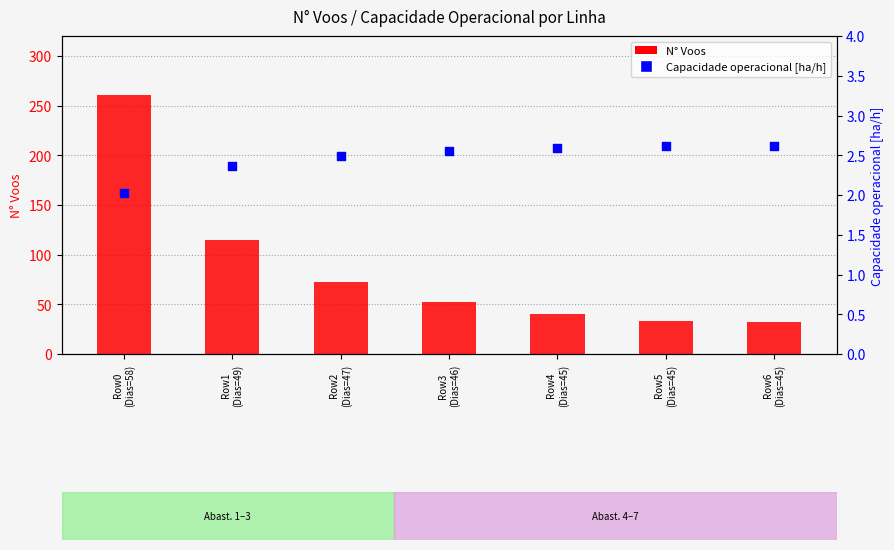

What is the total value across all series at Row4
(Dias=45)?

42.6